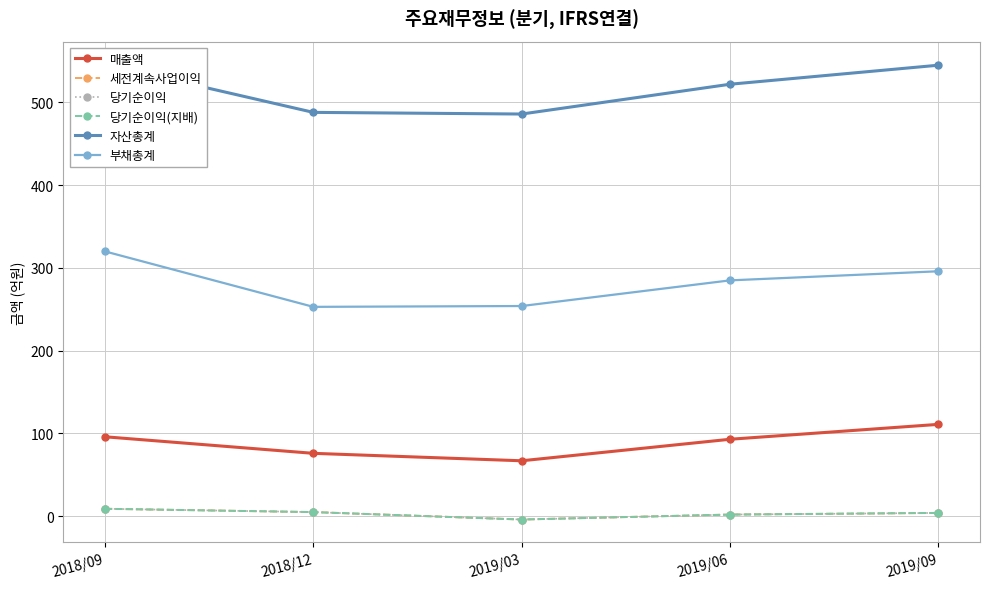

What is the label of the 3rd point from the left?

2019/03